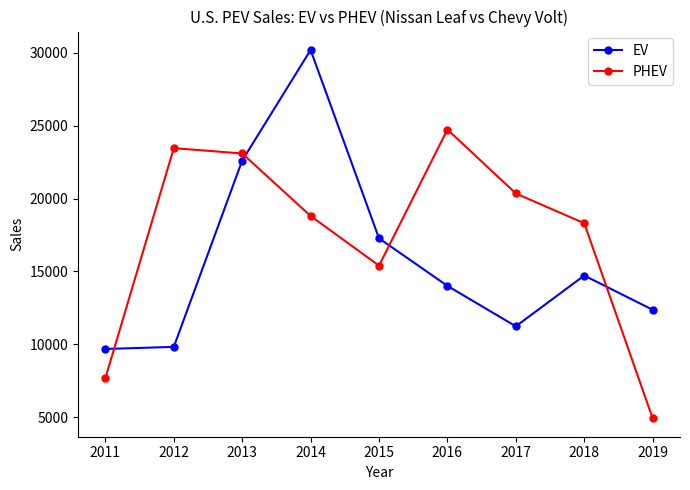

How many lines are shown in the chart?

2